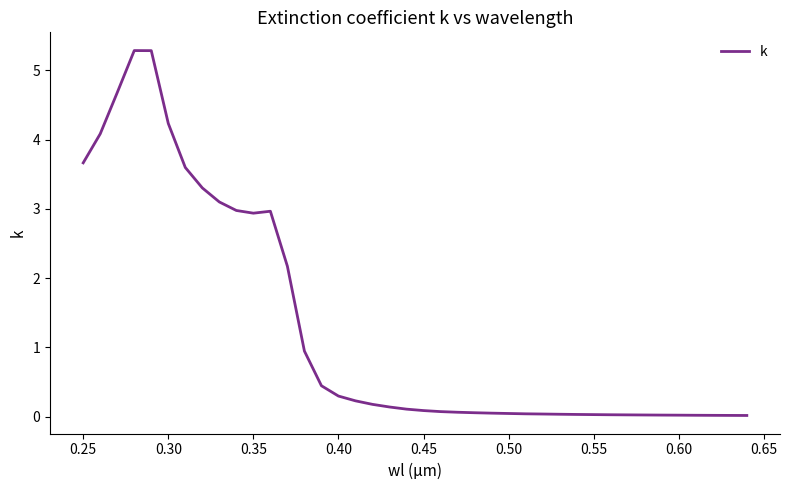

What is the maximum value shown in the chart?

5.3